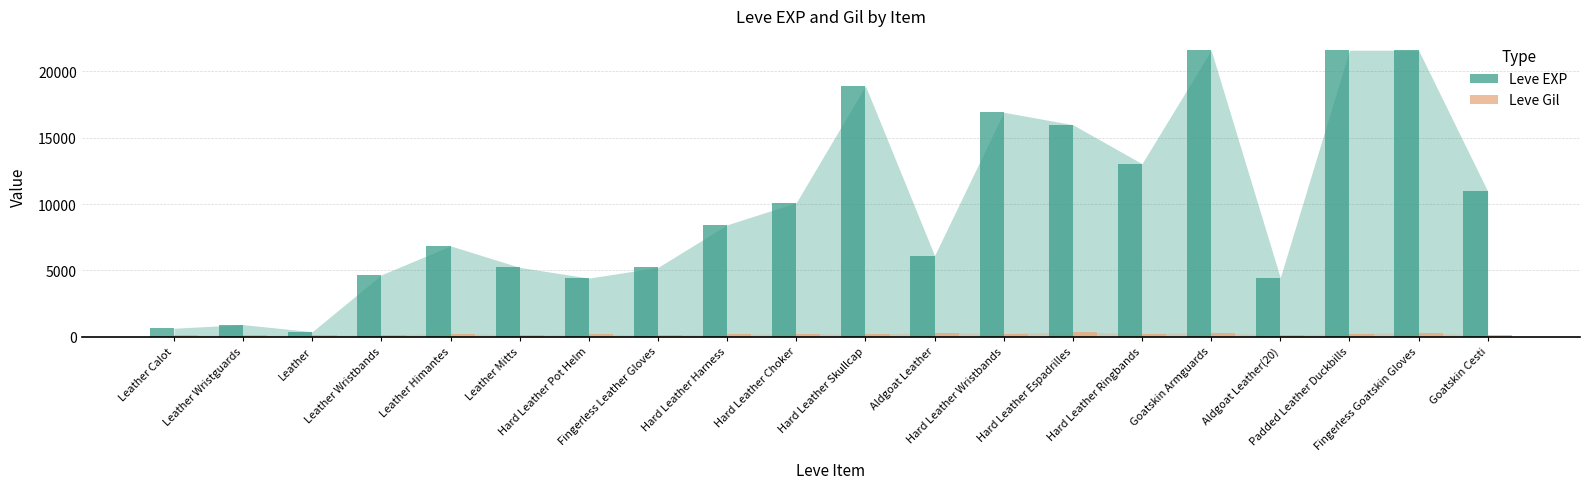

How many data points in Leve EXP are less than 8430?

10